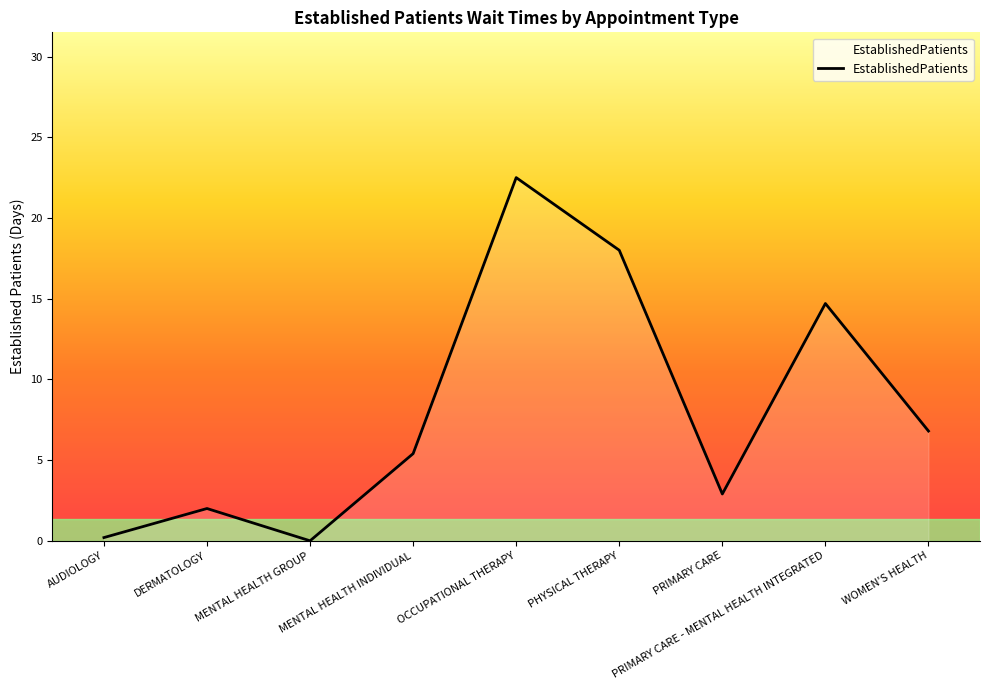

What is the change in value from MENTAL HEALTH INDIVIDUAL to PRIMARY CARE - MENTAL HEALTH INTEGRATED?

+9.3